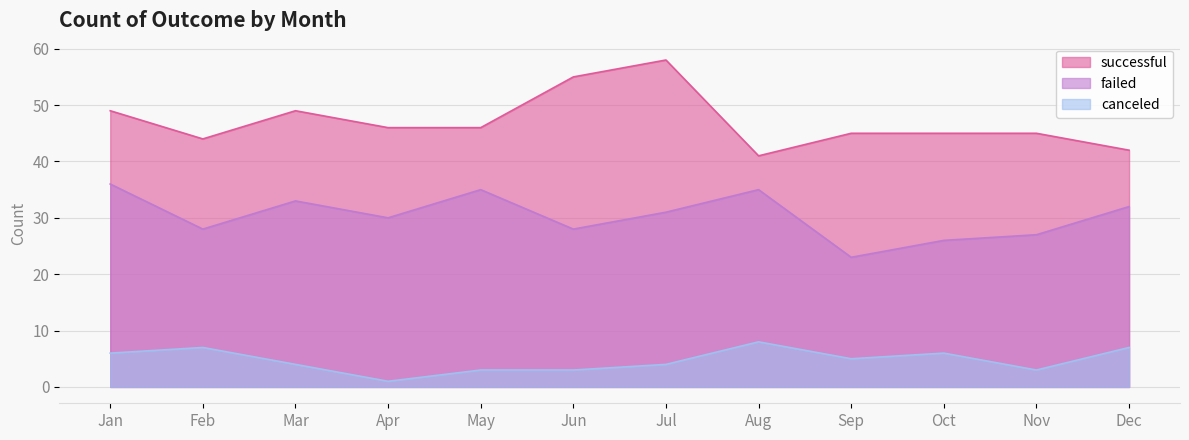

Rank the series at Apr from highest to lowest value.

successful, failed, canceled